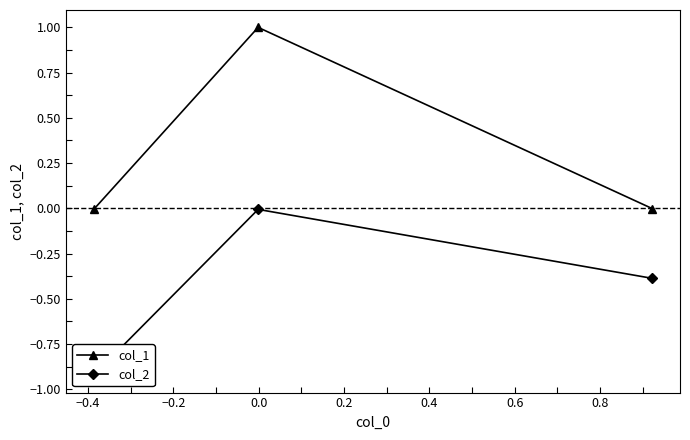

How many lines are shown in the chart?

2